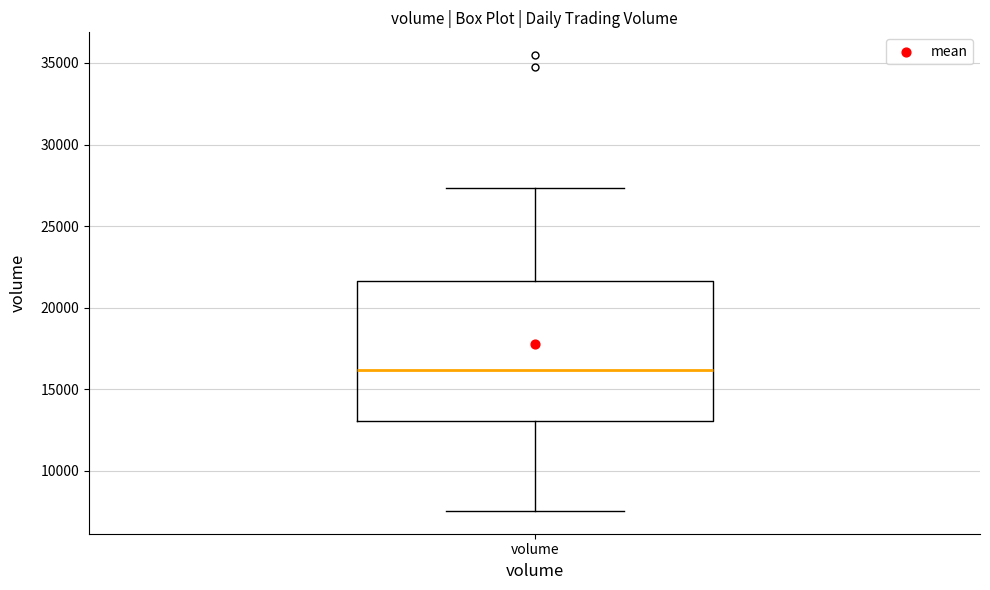

Where is the upper edge of the box for volume on the y-axis? The values are not printed on the chart, so give them approximately, as read against the axis.

21500